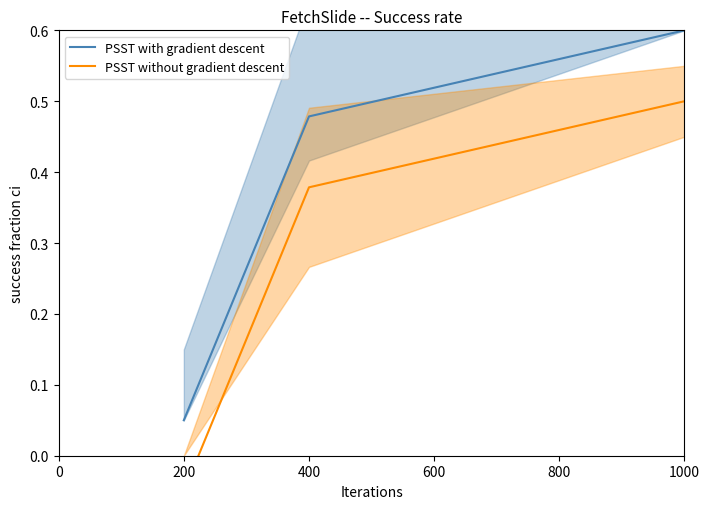

What is the minimum value shown in the chart?

-0.1